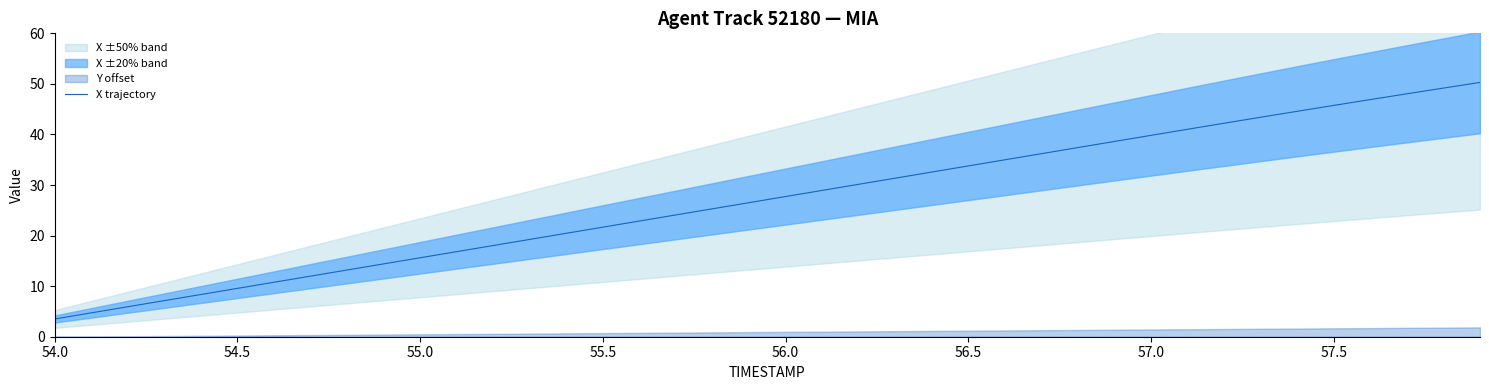

What is the lowest value of the X trajectory series?

3.5